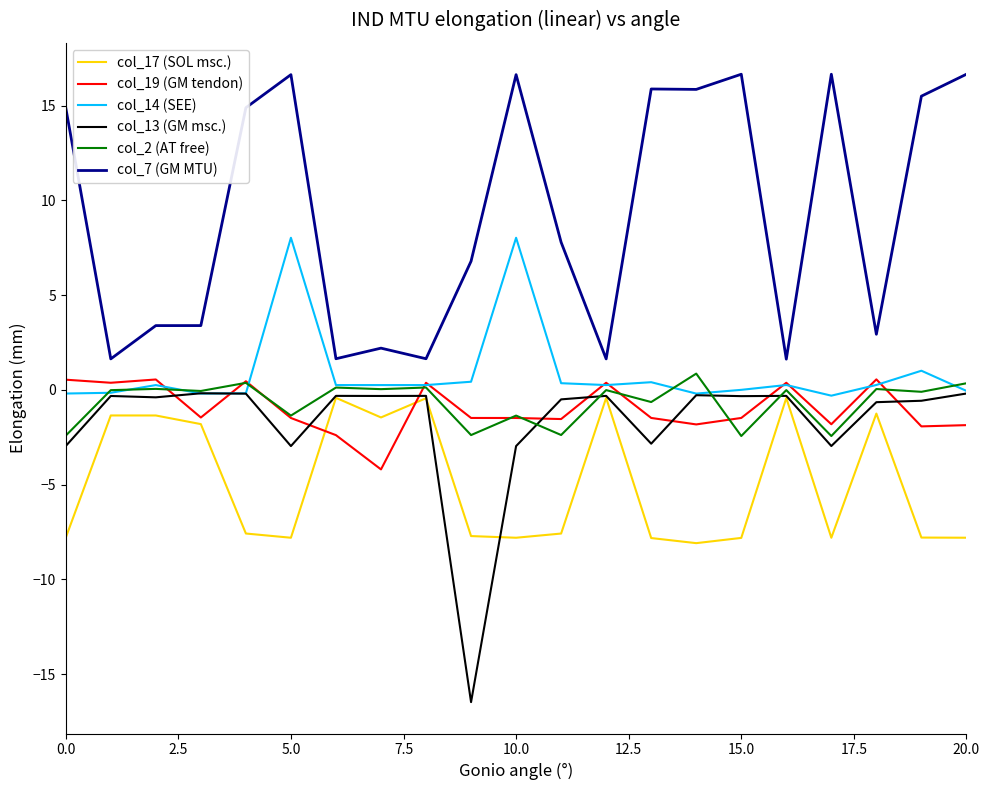

Which series has the largest total across all categories?

col_7 (GM MTU)